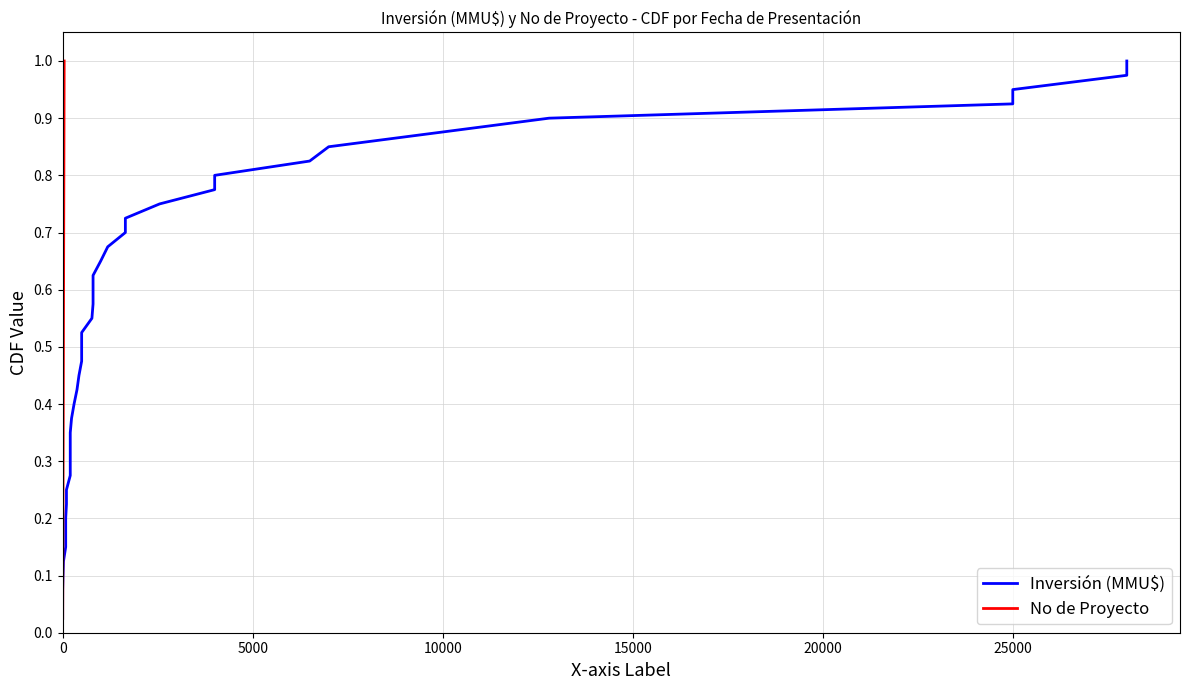

Rank the series by their maximum value, from highest to lowest.

Inversión (MMU$), No de Proyecto